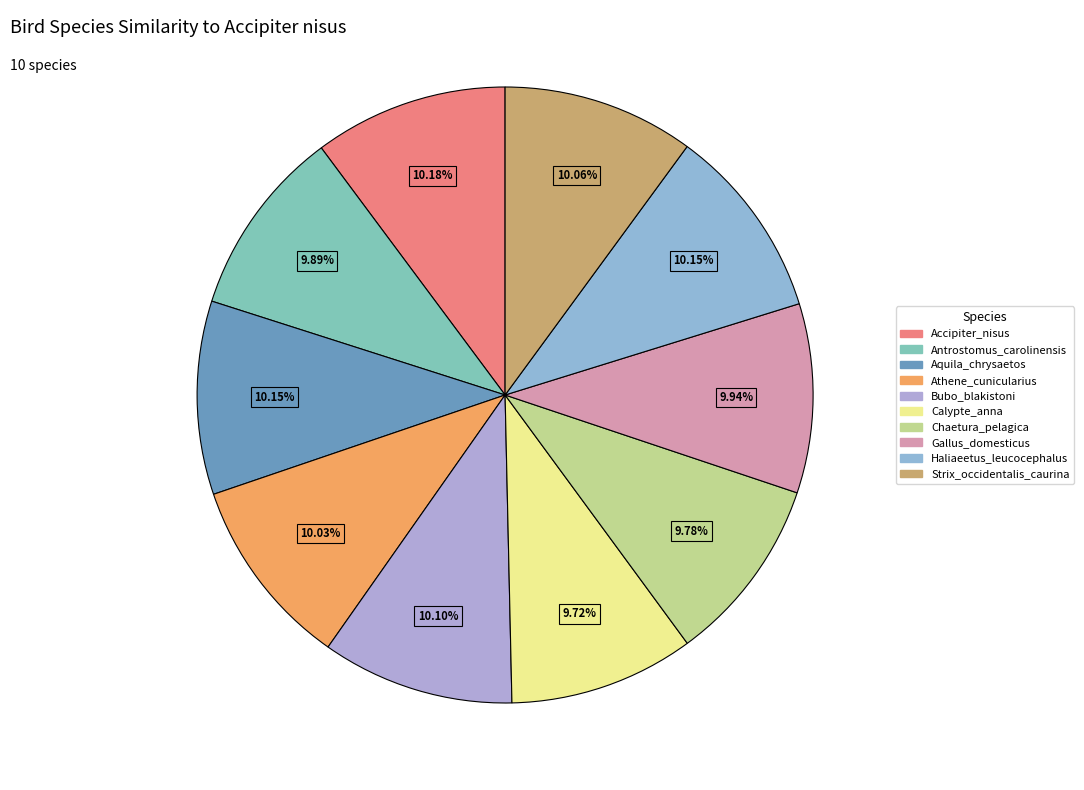

To the nearest percent, what percentage of the pie is Aquila_chrysaetos?

10%